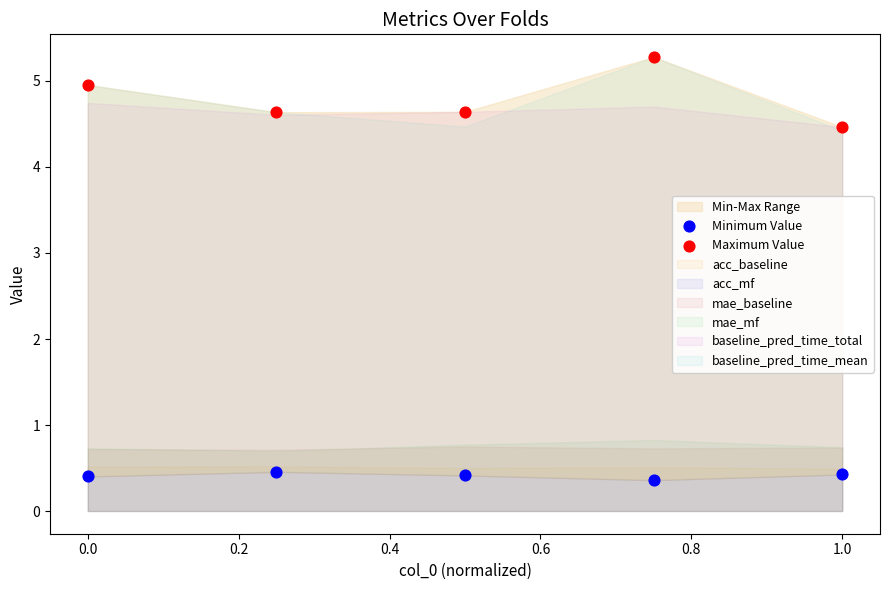

In the Maximum Value series, what Y value is closest to 4?

4.5